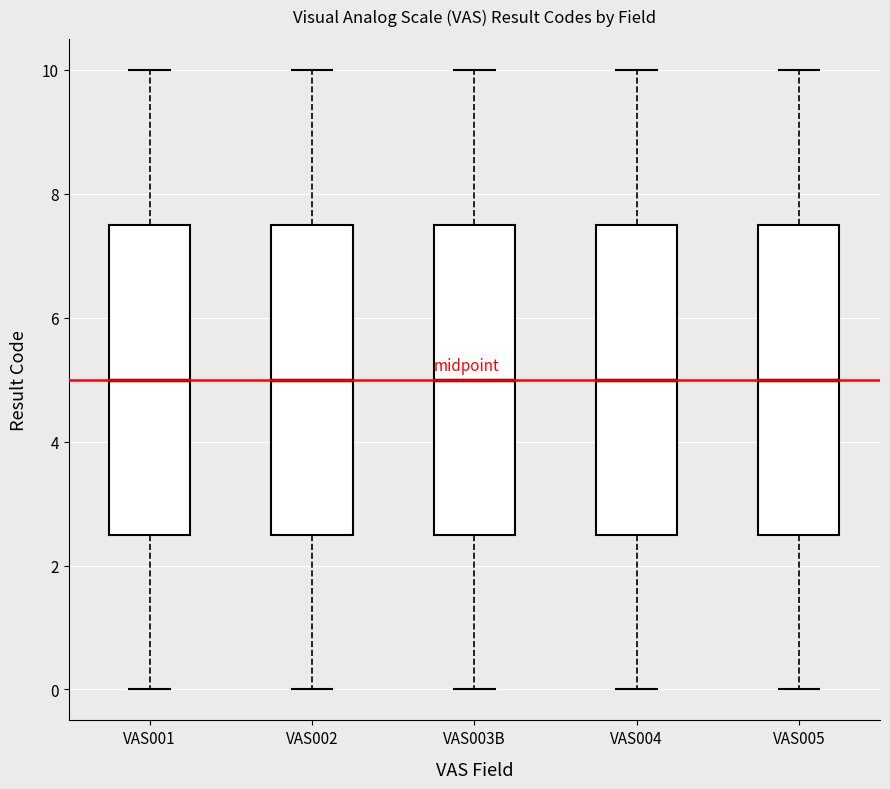

Reading left to right, read every box against the y-axis: the position of its median line, the range the box covers, and the ends of its whiskers. The values are not printed on the chart, so give them approximately, as read against the axis.

VAS001: median 5.0, box 2.6 to 7.6, whiskers 0.0 to 10.0
VAS002: median 5.0, box 2.6 to 7.6, whiskers 0.0 to 10.0
VAS003B: median 5.0, box 2.6 to 7.6, whiskers 0.0 to 10.0
VAS004: median 5.0, box 2.6 to 7.6, whiskers 0.0 to 10.0
VAS005: median 5.0, box 2.6 to 7.6, whiskers 0.0 to 10.0